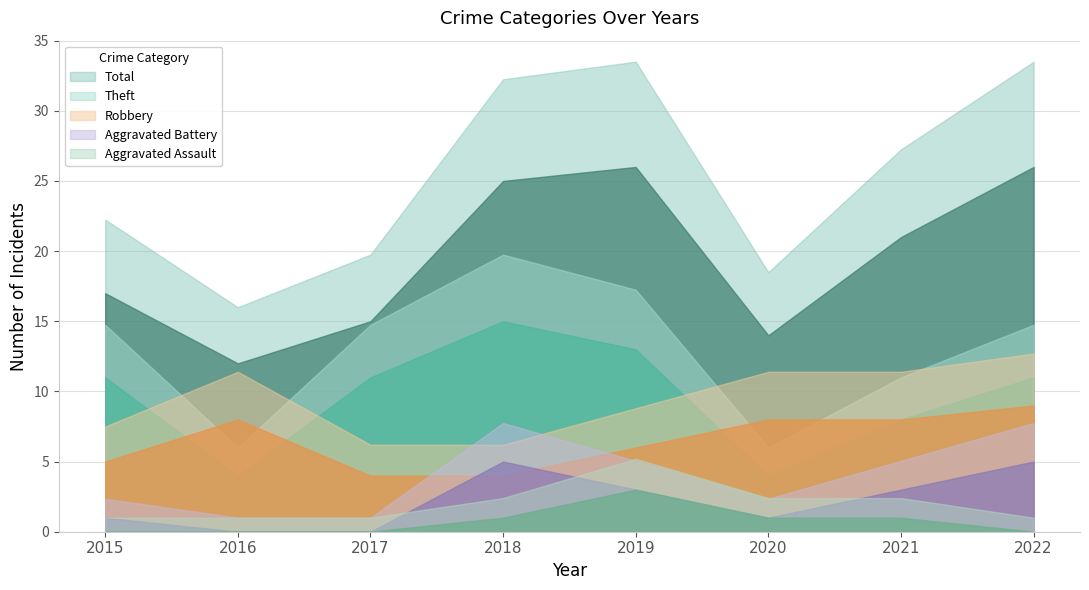

What are all the series names shown in the legend?

Robbery, Theft, Aggravated Battery, Aggravated Assault, Total